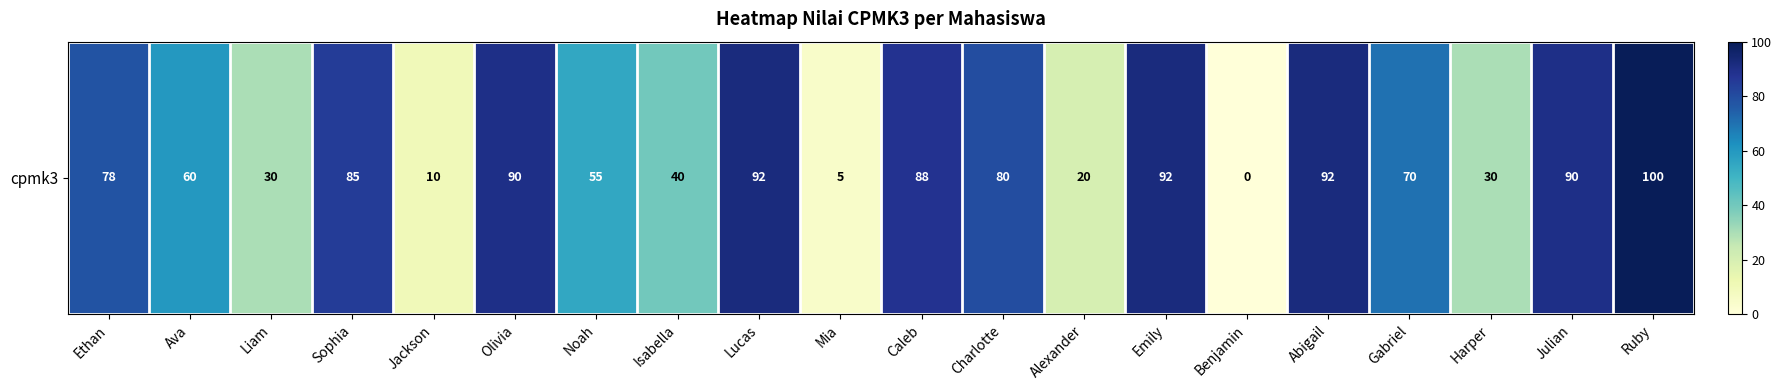

What is the difference between the maximum and second lowest values?

95